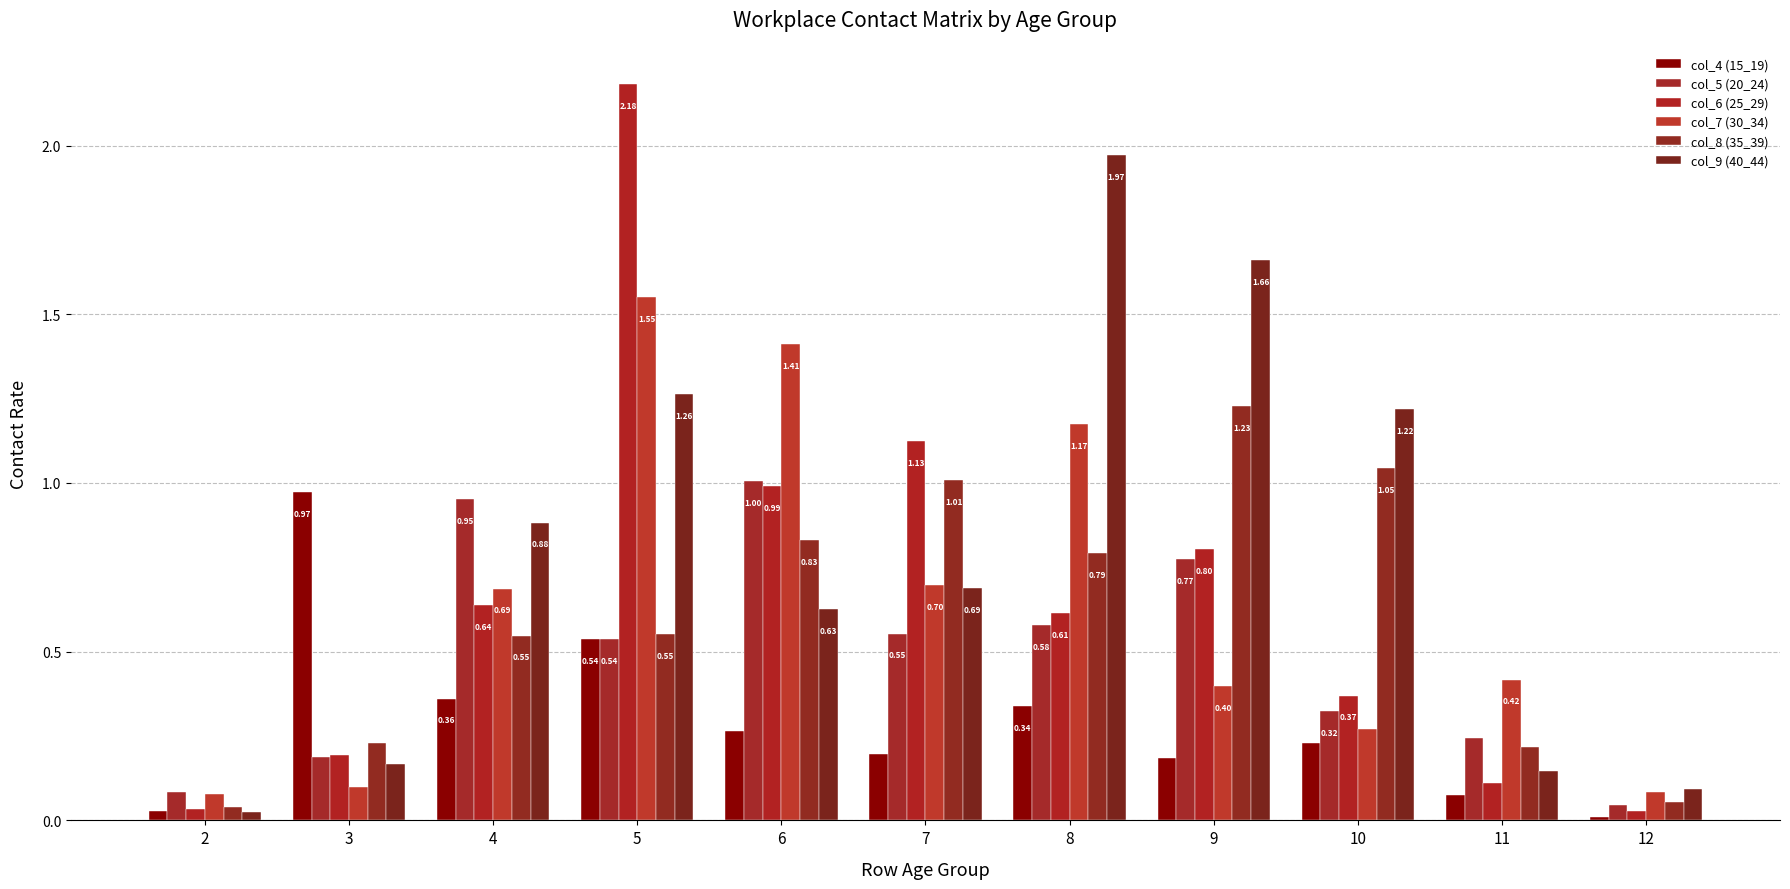

Which category has the lowest value in the col_4 (15_19) series?

12